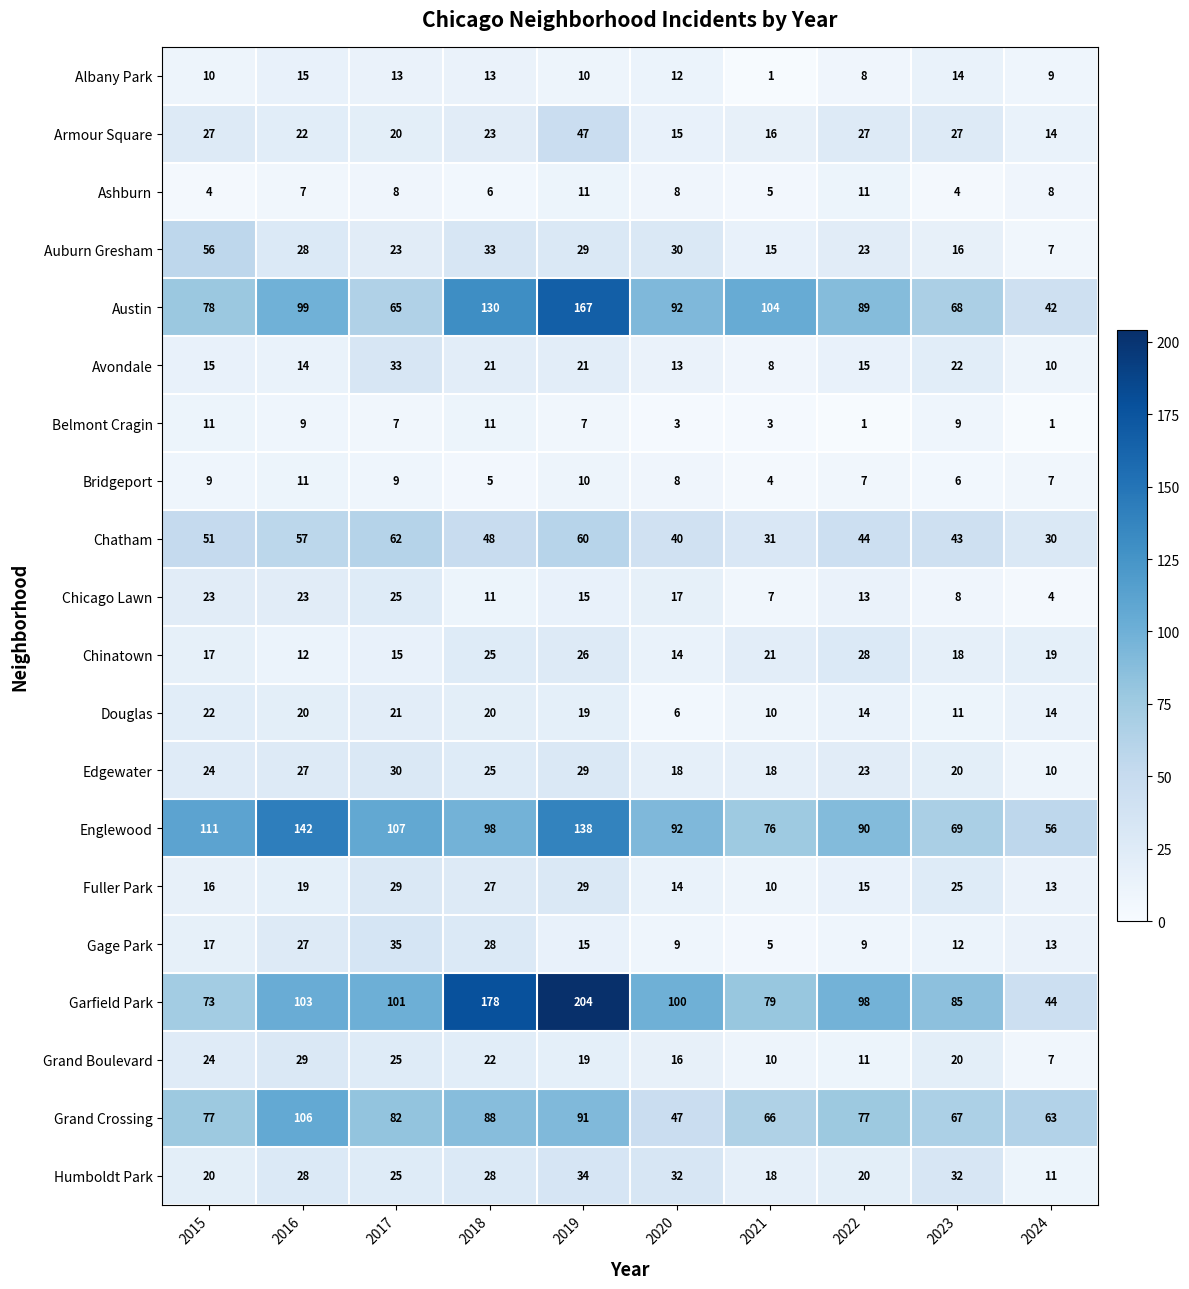

How many categories are shown in the chart?

10